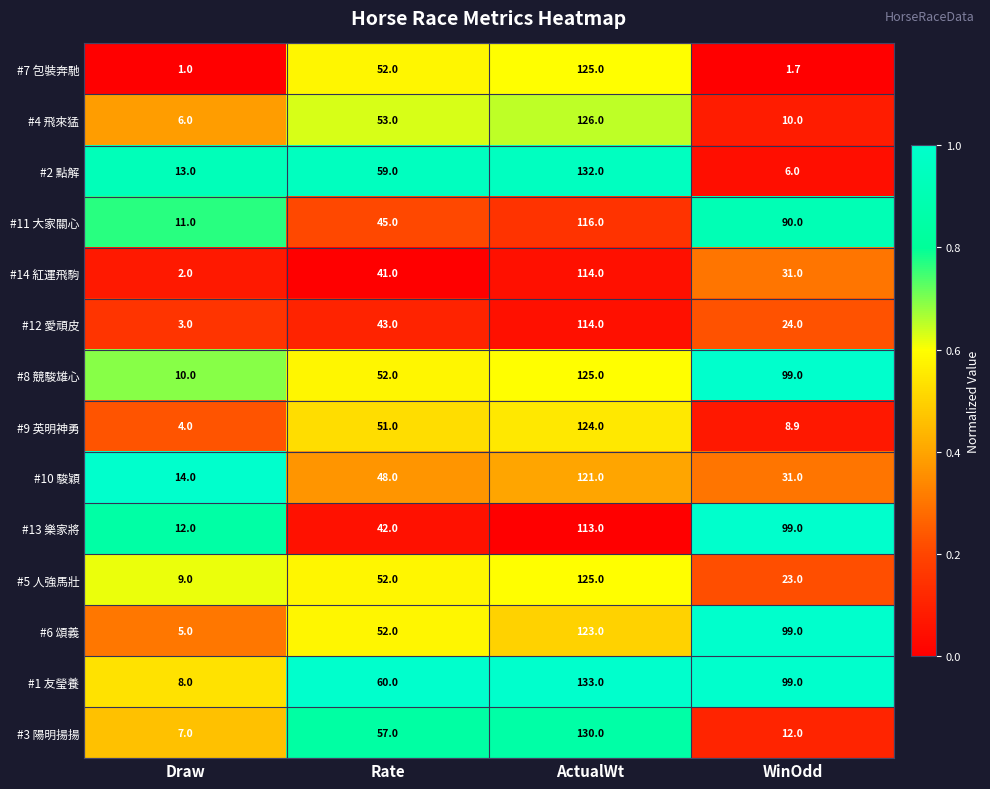

Which series has the largest total across all categories?

#1 友瑩養